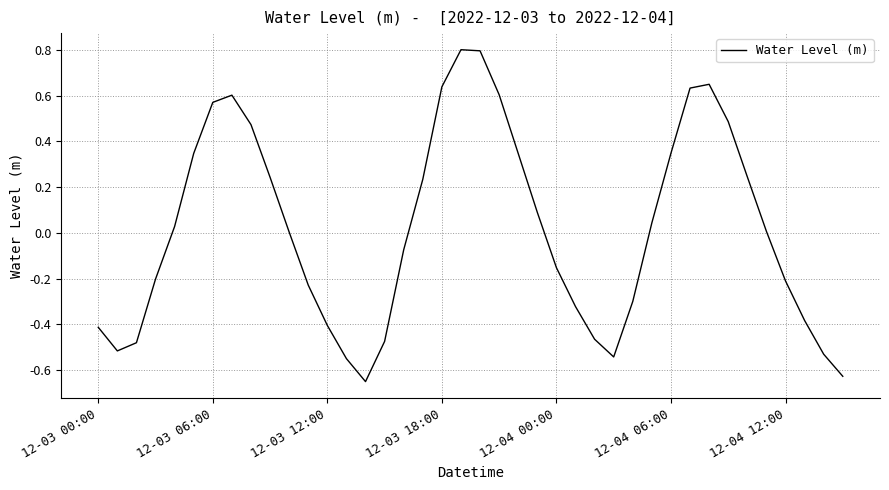

What is the difference between the maximum and minimum values?

1.5